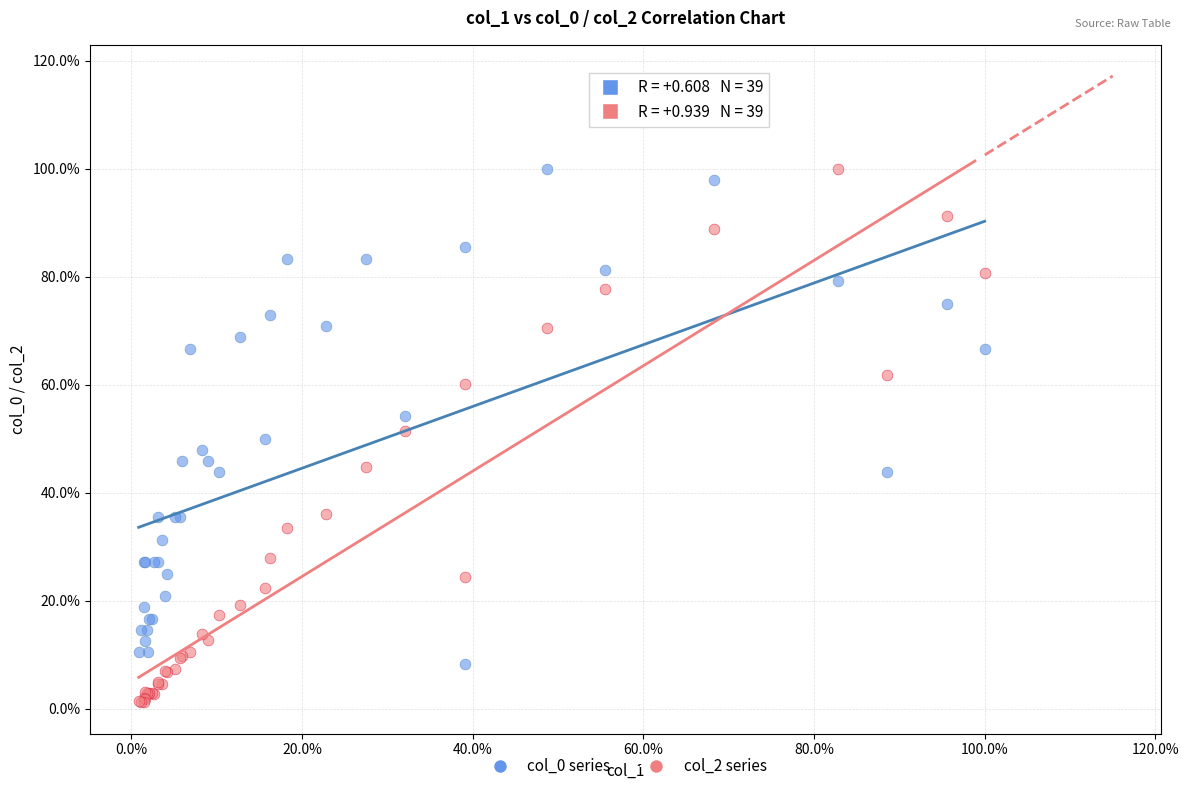

Which series contains the lowest Y value?

col_2 series